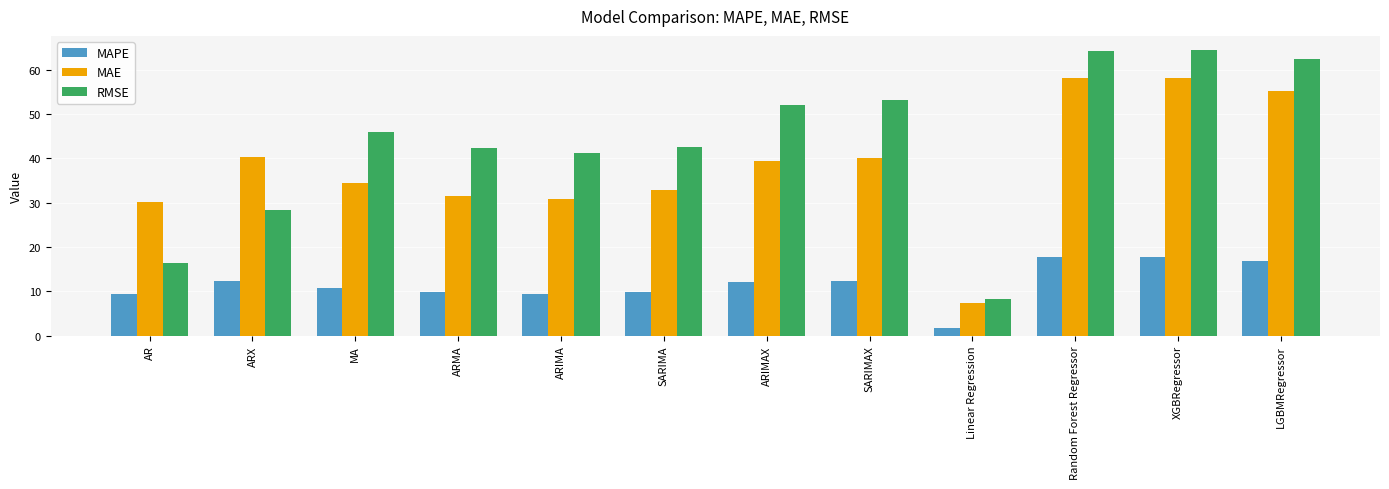

What is the label of the 1st bar from the left?

AR